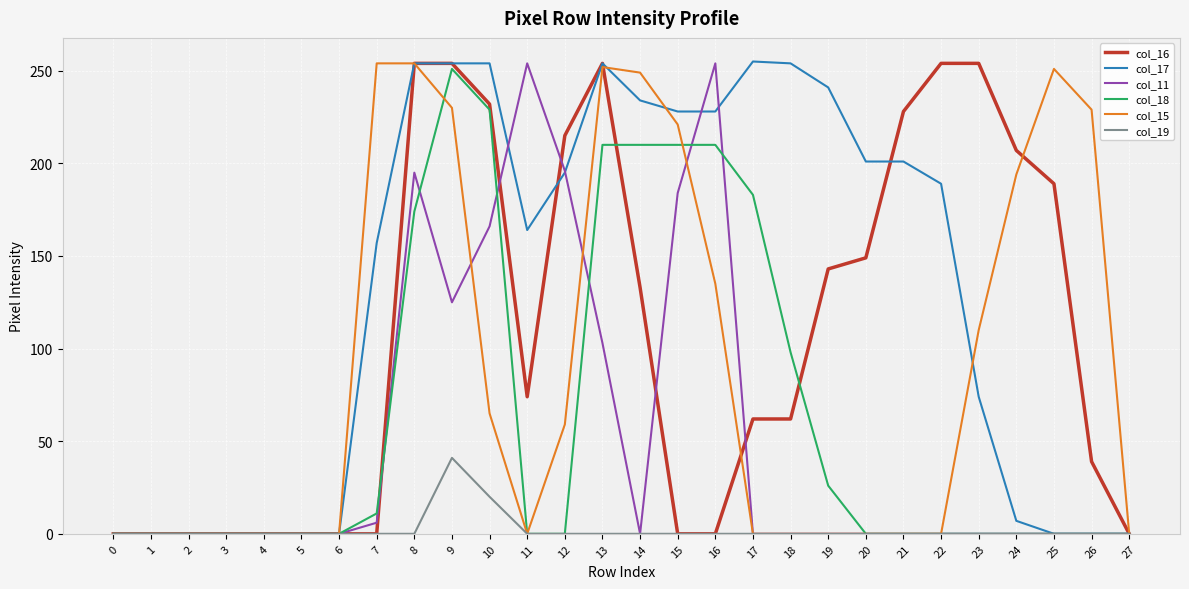

What are all the series names shown in the legend?

col_16, col_17, col_11, col_18, col_15, col_19